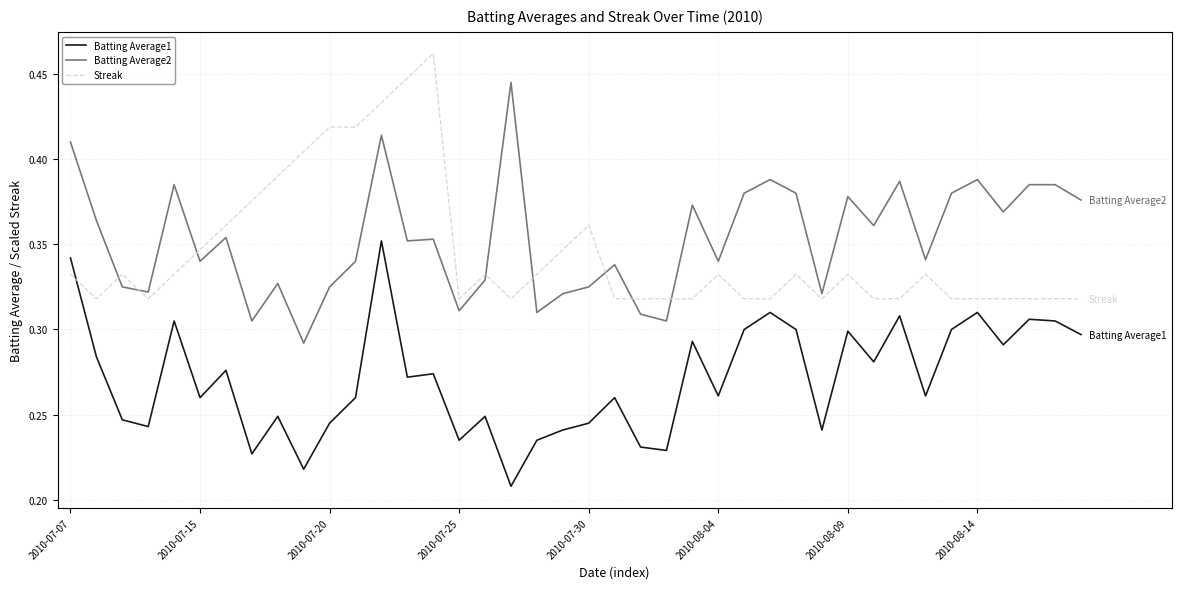

Rank the series by their maximum value, from lowest to highest.

Batting Average1, Batting Average2, Streak